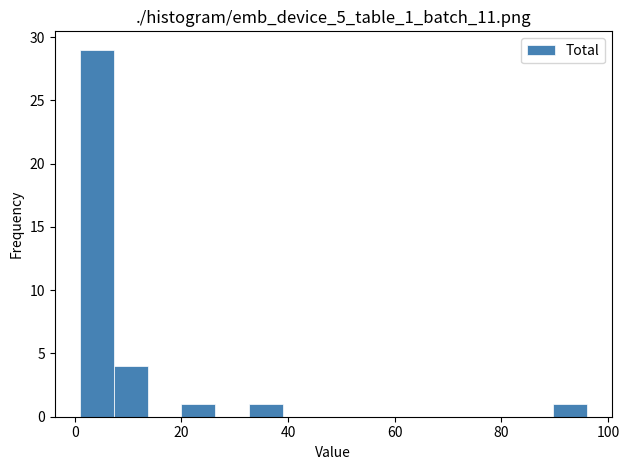

Read against the x-axis, roughly where is the centre of the tallest bar?

4